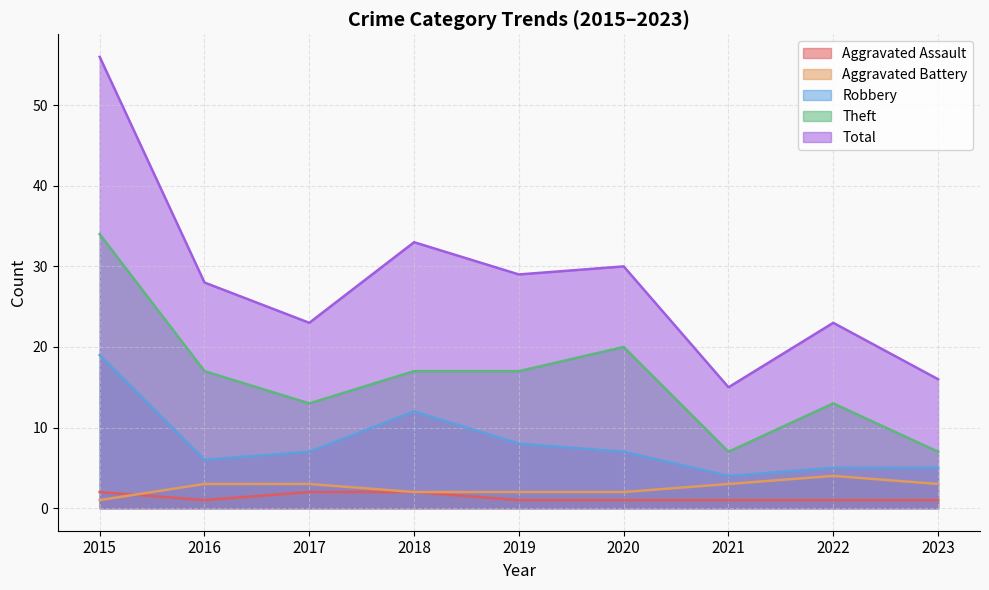

Between 2017 and 2021, which series saw the biggest shift?

Total